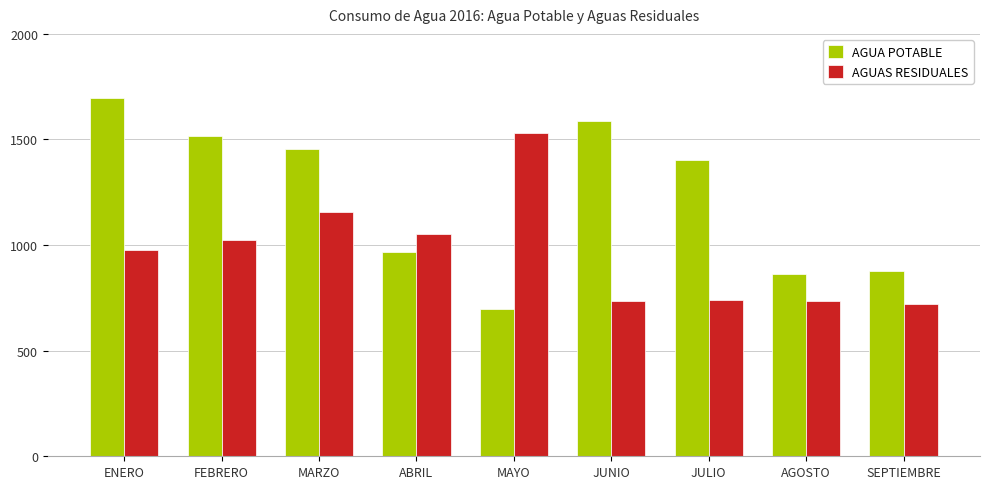

How many groups of bars are there?

9